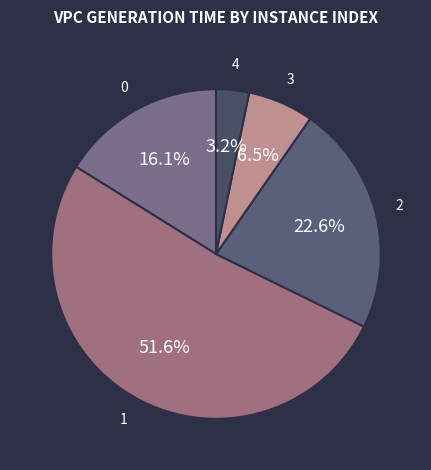

To the nearest percent, what portion does 2 represent?

23%